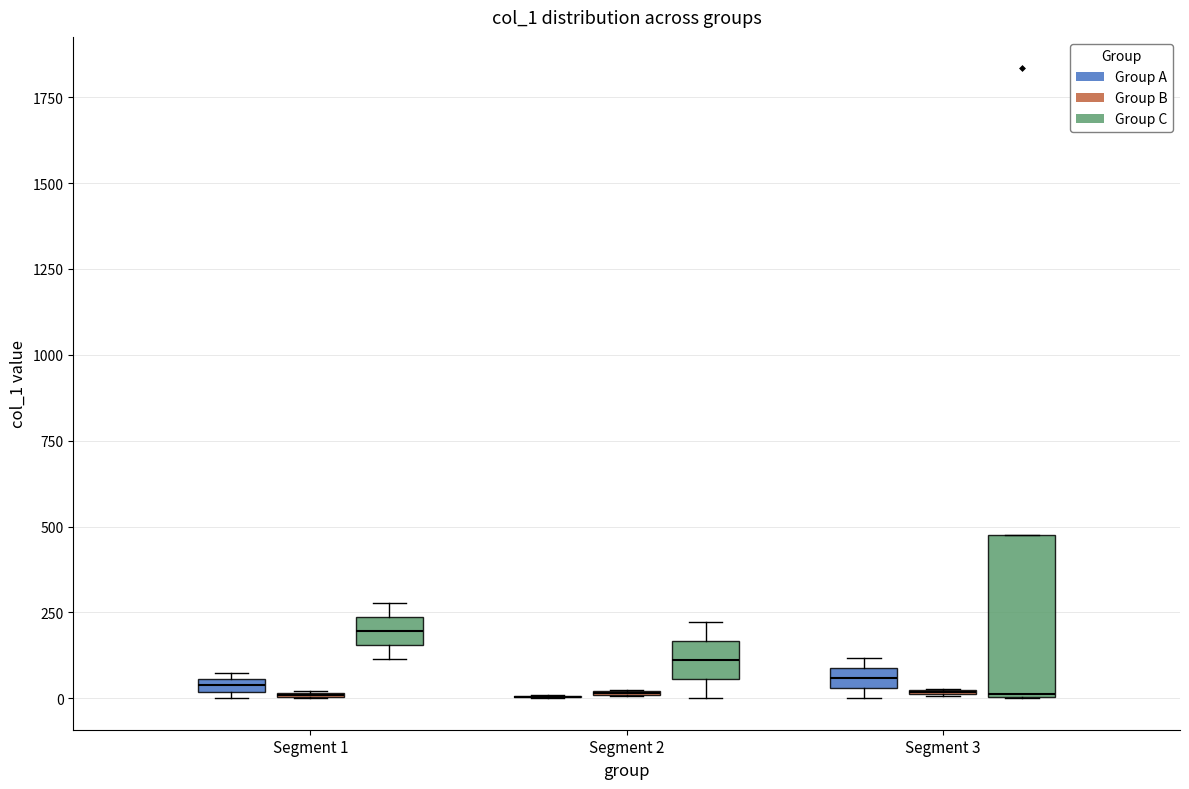

Where is the lower edge of the box for Segment 3 (Group A) on the y-axis? The values are not printed on the chart, so give them approximately, as read against the axis.

50